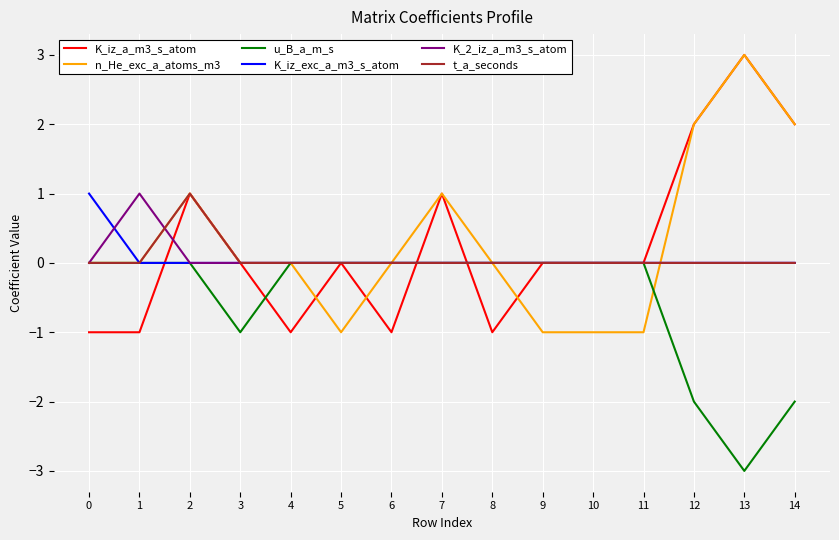

The value of n_He_exc_a_atoms_m3 at 11 is -2. True or false?

False